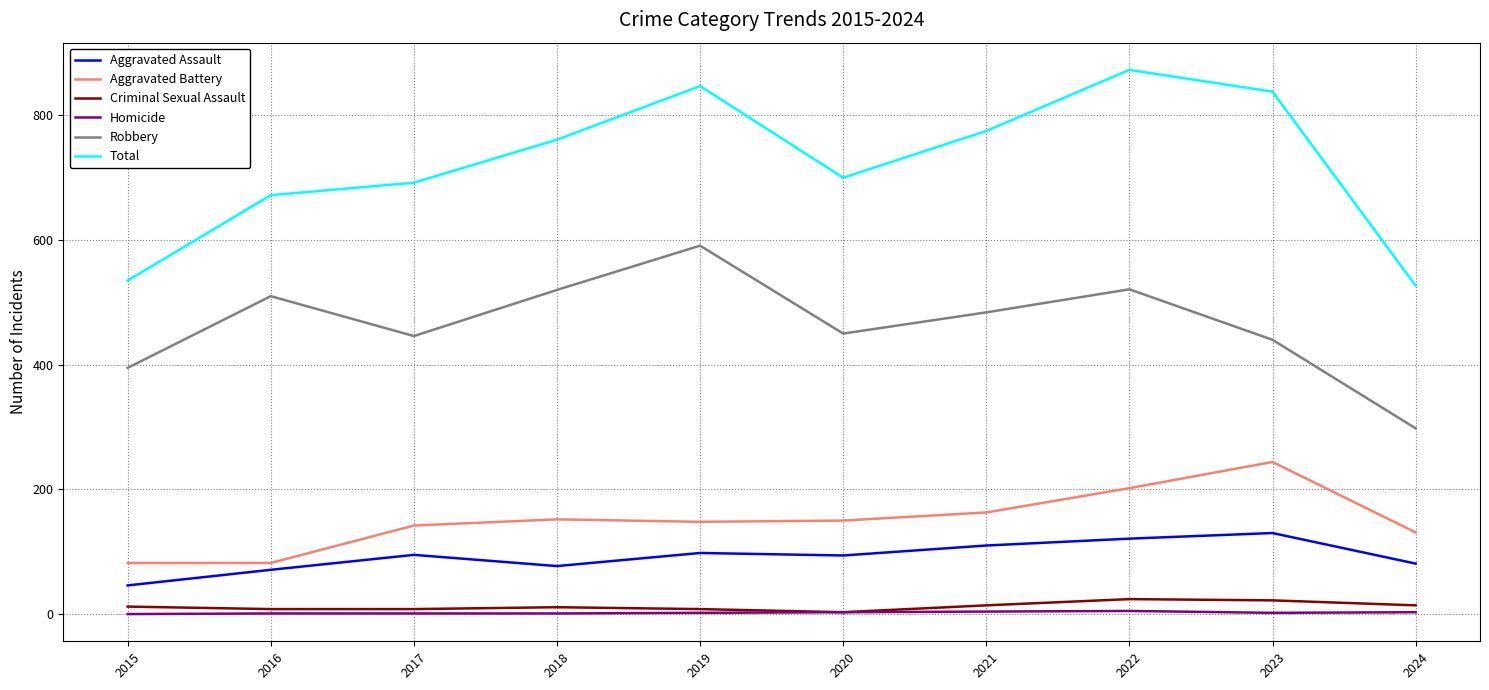

Is the value of Total at 2015 greater than the value of Homicide at 2024?

Yes